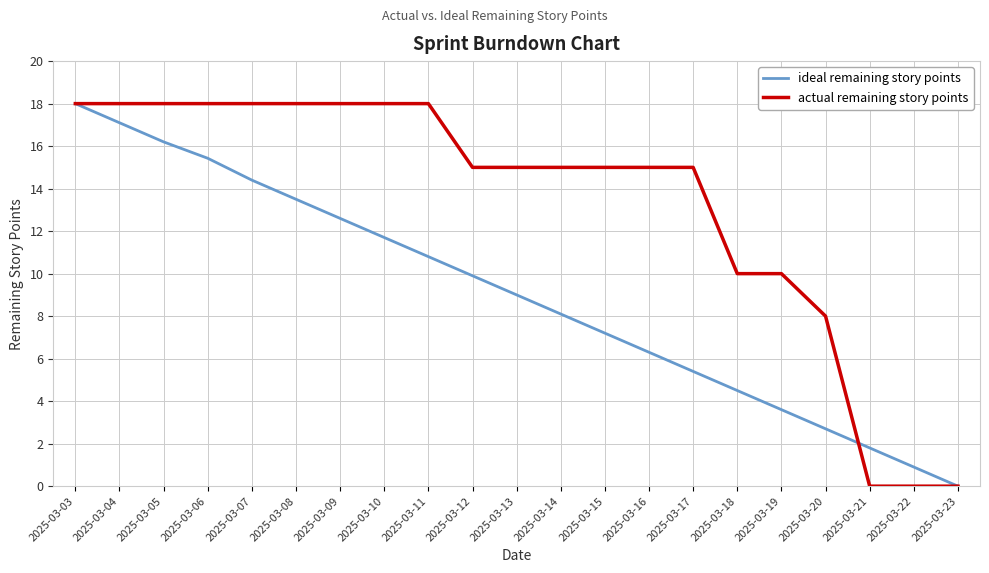

List the labels in order of ideal remaining story points value, largest first.

2025-03-03, 2025-03-04, 2025-03-05, 2025-03-06, 2025-03-07, 2025-03-08, 2025-03-09, 2025-03-10, 2025-03-11, 2025-03-12, 2025-03-13, 2025-03-14, 2025-03-15, 2025-03-16, 2025-03-17, 2025-03-18, 2025-03-19, 2025-03-20, 2025-03-21, 2025-03-22, 2025-03-23